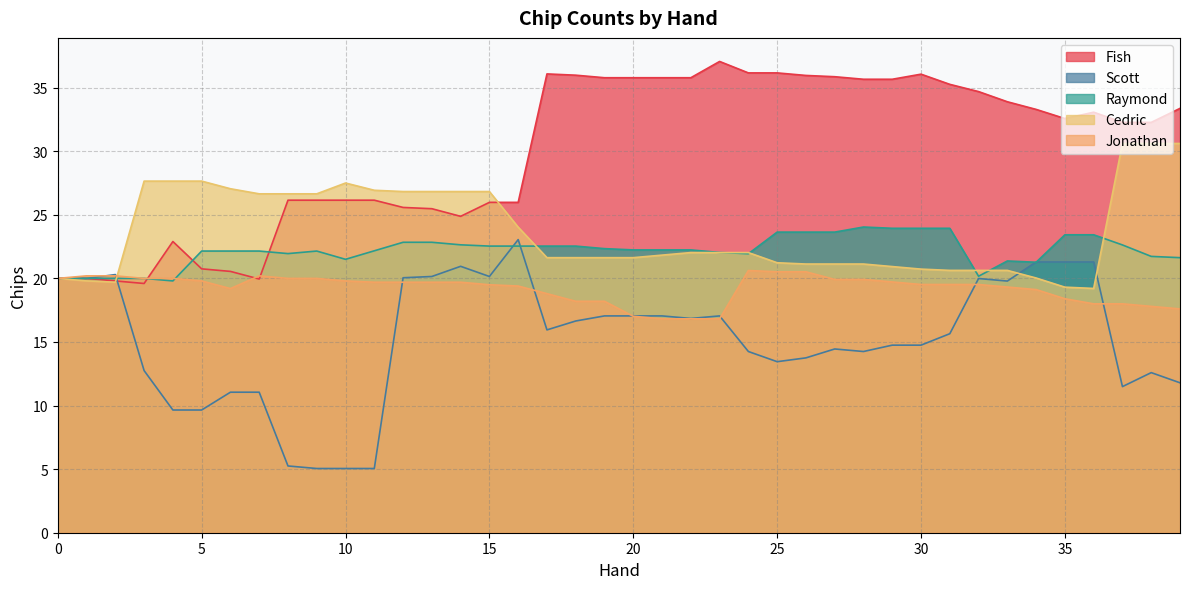

Does the chart have visible grid lines?

Yes